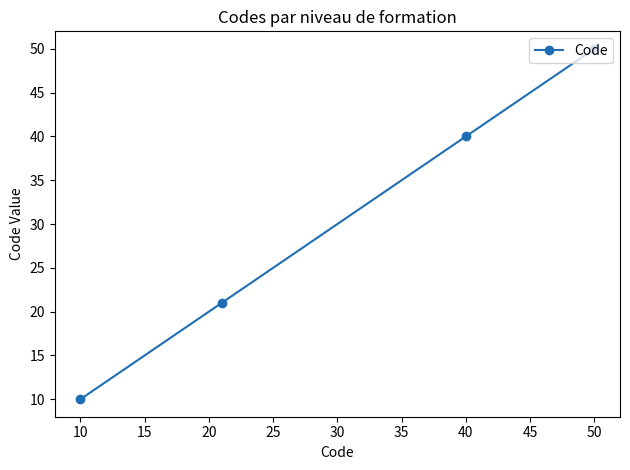

What is the difference between the second highest and minimum values?

30